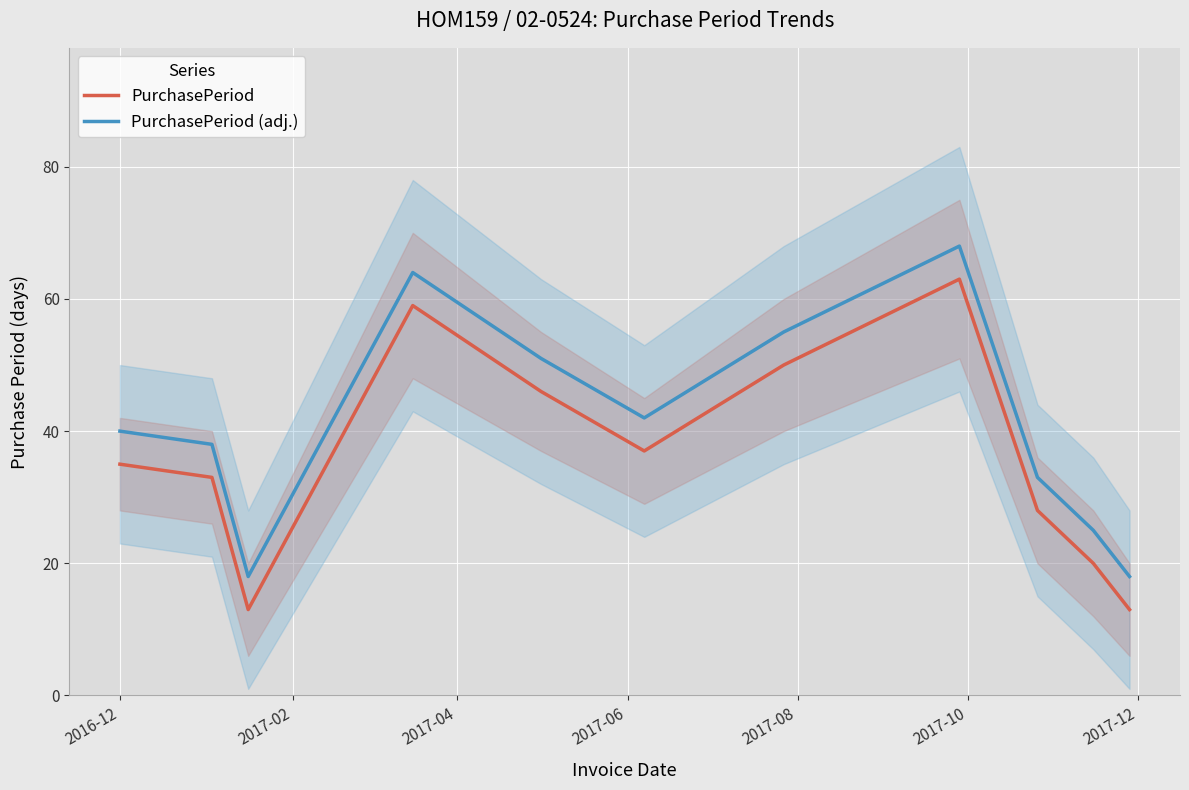

True or false: PurchasePeriod (adj.) and PurchasePeriod intersect in this chart.

False